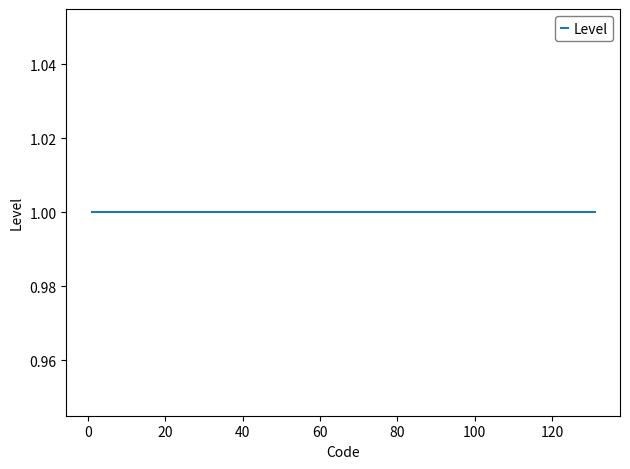

List the labels in order of value, largest first.

131, 130, 129, 128, 127, 126, 125, 124, 122, 119, 115, 114, 112, 109, 108, 106, 101, 3, 2, 1